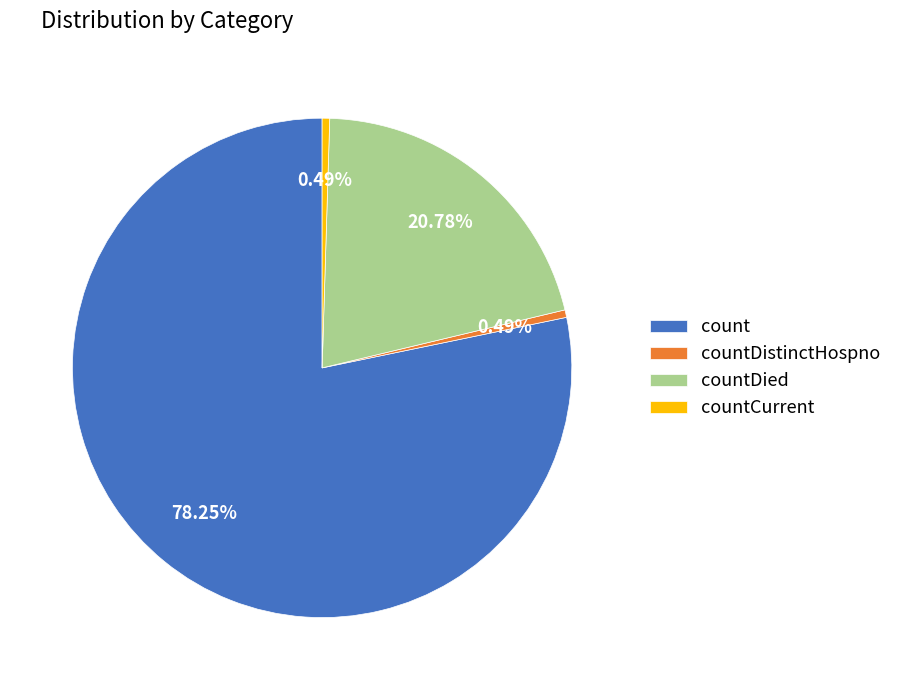

True or false: countDied accounts for 21% of the total.

True